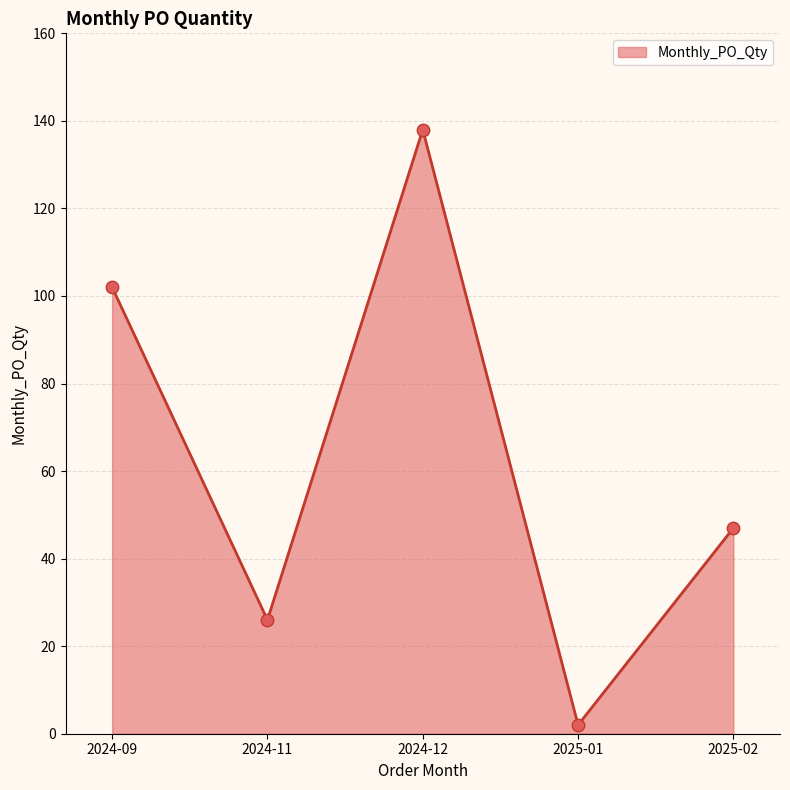

What is the change in value from 2024-11 to 2025-01?

-24